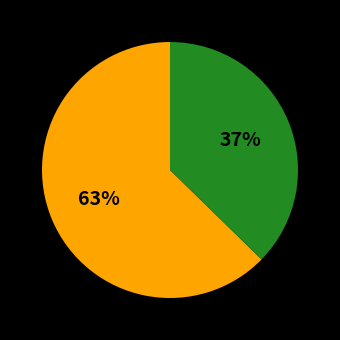

How many slices are in this pie chart?

2